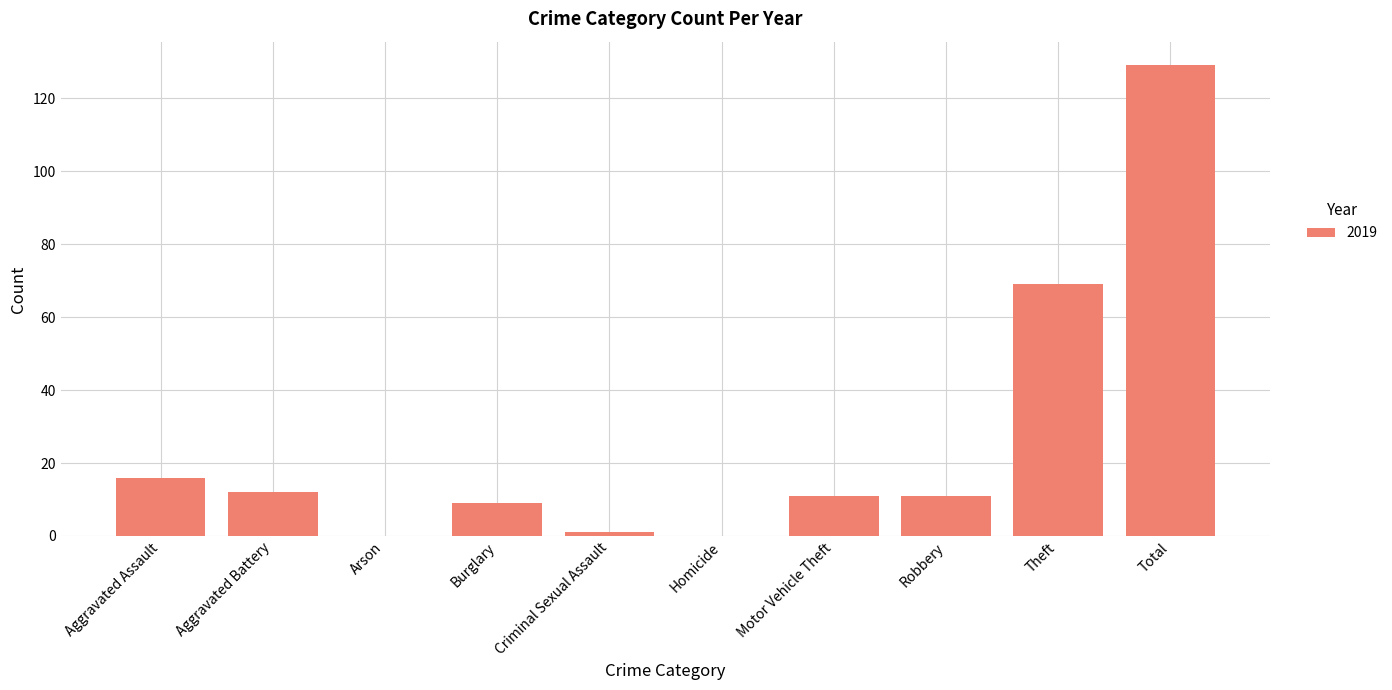

Reading left to right, transcribe all the data shown in this chart.

Aggravated Assault=16	Aggravated Battery=12	Arson=0	Burglary=9	Criminal Sexual Assault=1	Homicide=0	Motor Vehicle Theft=11	Robbery=11	Theft=69	Total=129